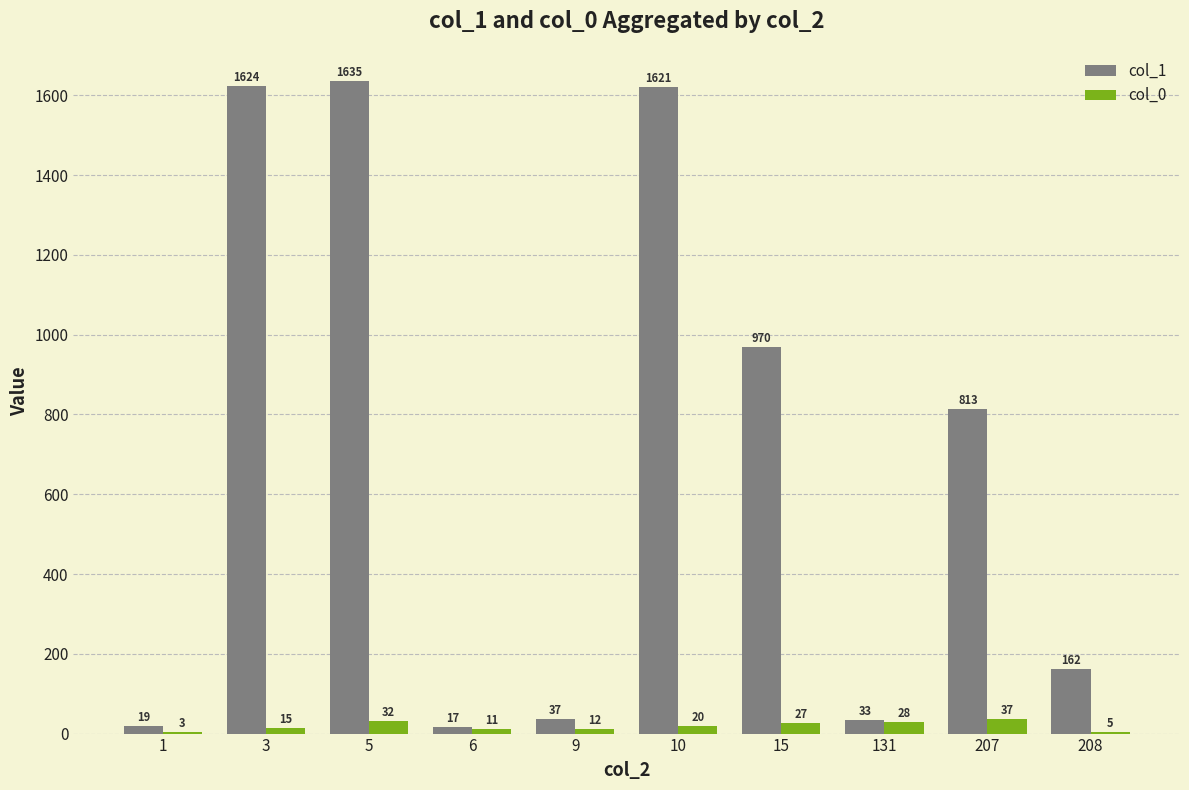

Which series has the largest total across all categories?

col_1